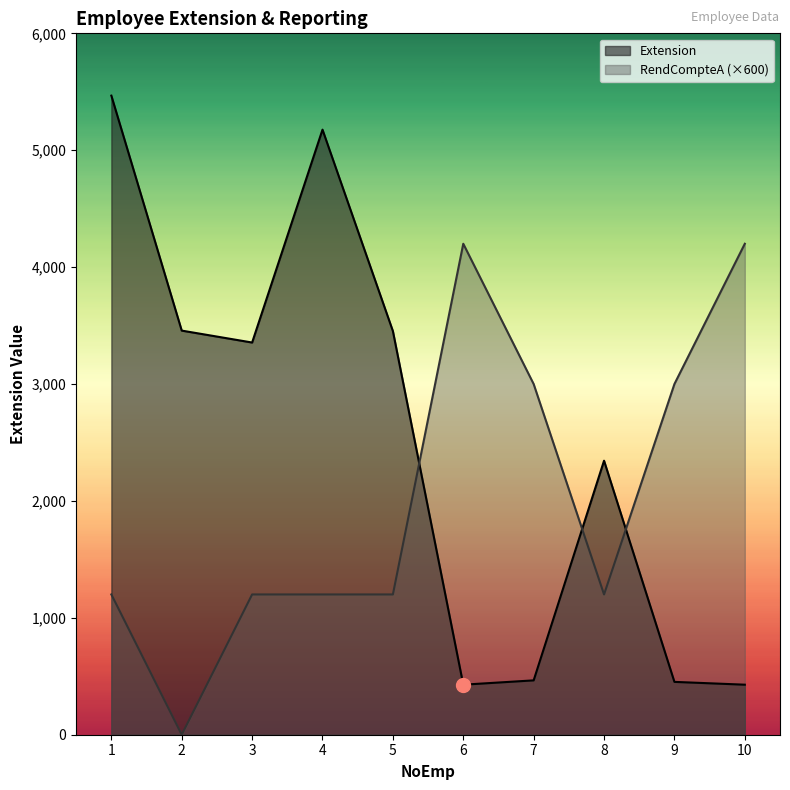

Which series ends up on top after the final intersection of Extension and RendCompteA?

RendCompteA